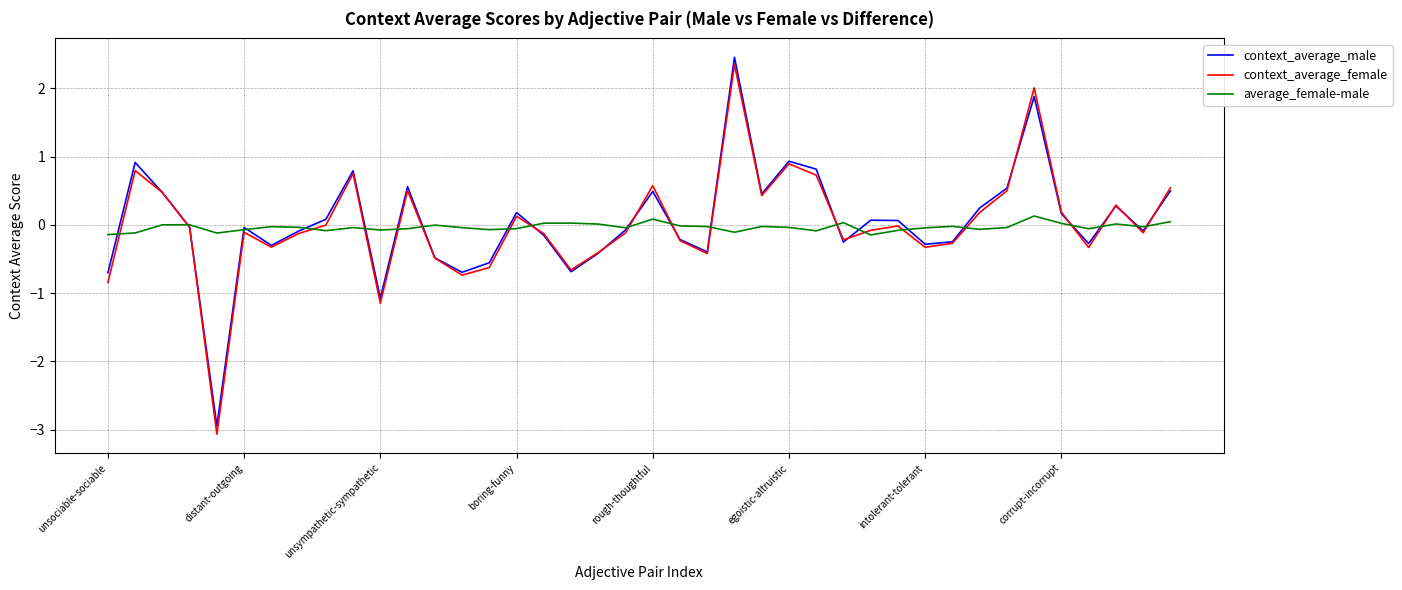

True or false: context_average_female has more than 0 points higher than both neighbors.

True